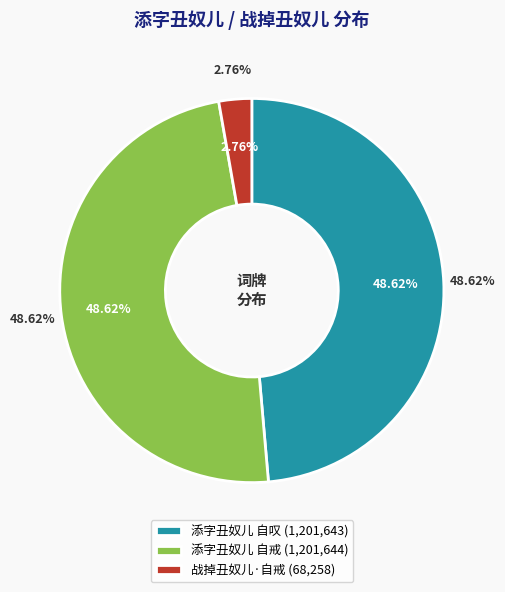

To the nearest percent, what percentage of the pie is 添字丑奴儿 自戒?

49%